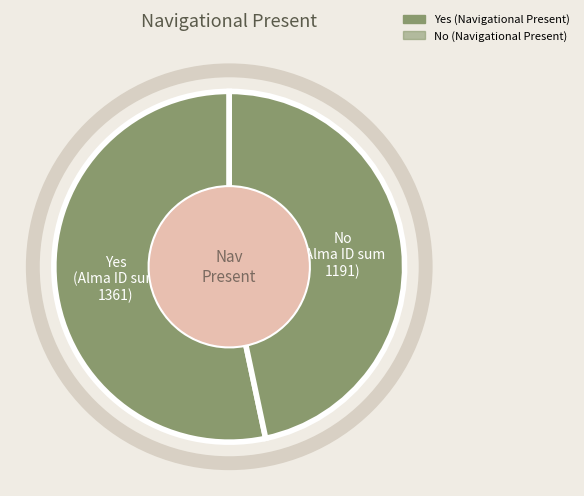

Is the sum of No (305) and Yes (313) greater than half?

No